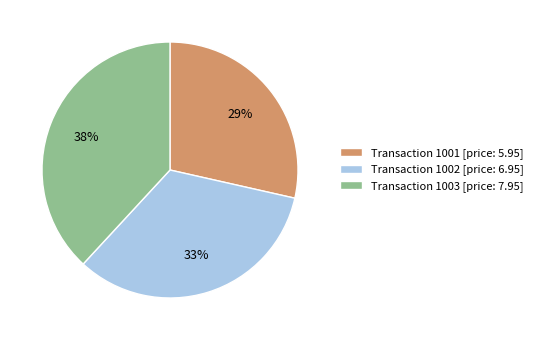

Do Transaction 1003 [price: 7.95] and Transaction 1001 [price: 5.95] together represent more than half of the pie?

Yes